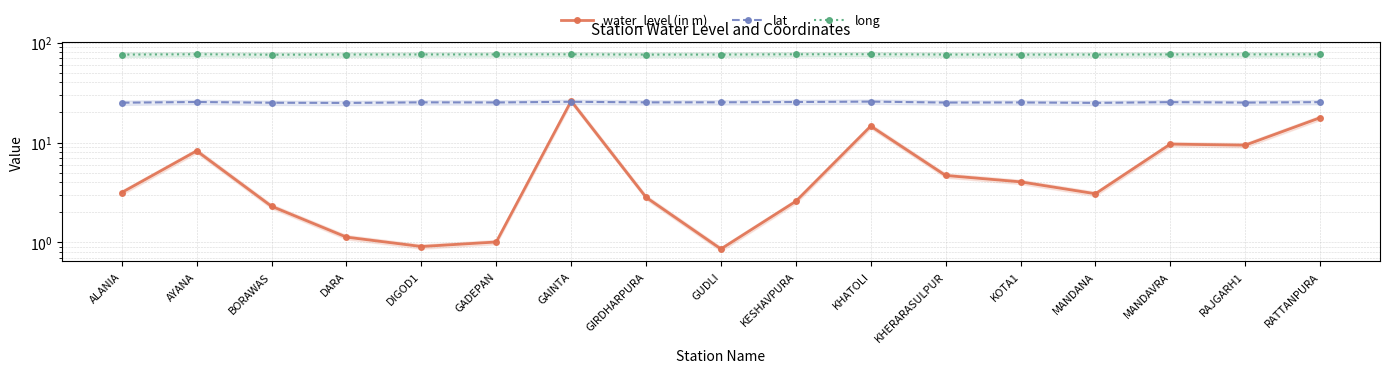

Is it true that water_level (in m) equals 2.3 at BORAWAS?

True